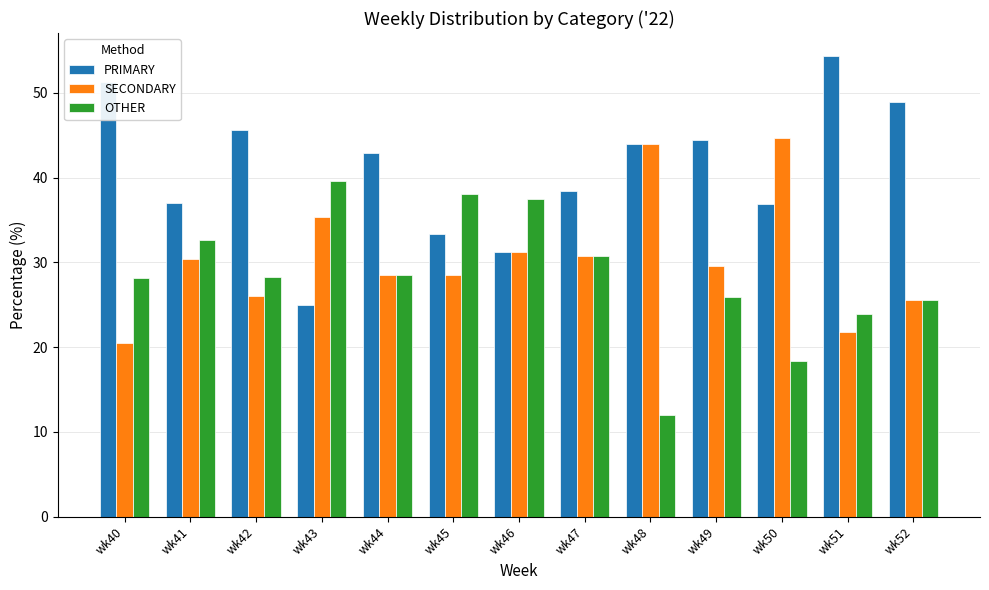

Which category has the highest value across all series?

wk51